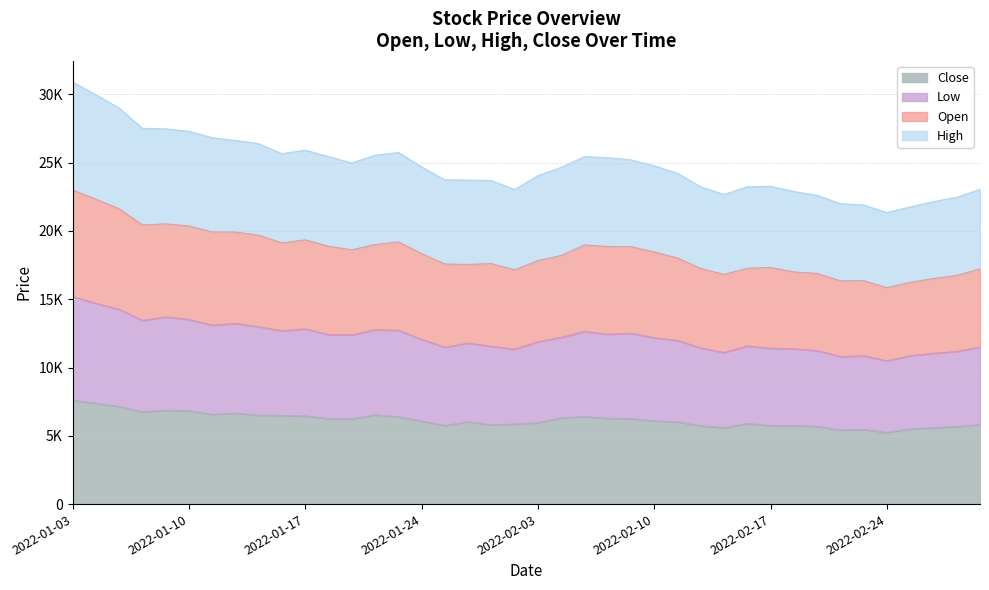

List the series in order of their overall mean, lowest first.

Close, High, Low, Open